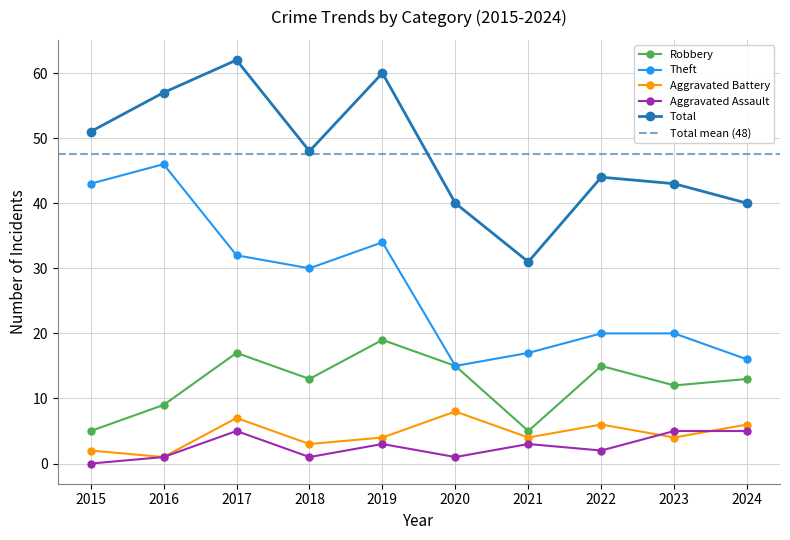

What are all the series names shown in the legend?

Robbery, Theft, Aggravated Battery, Aggravated Assault, Total